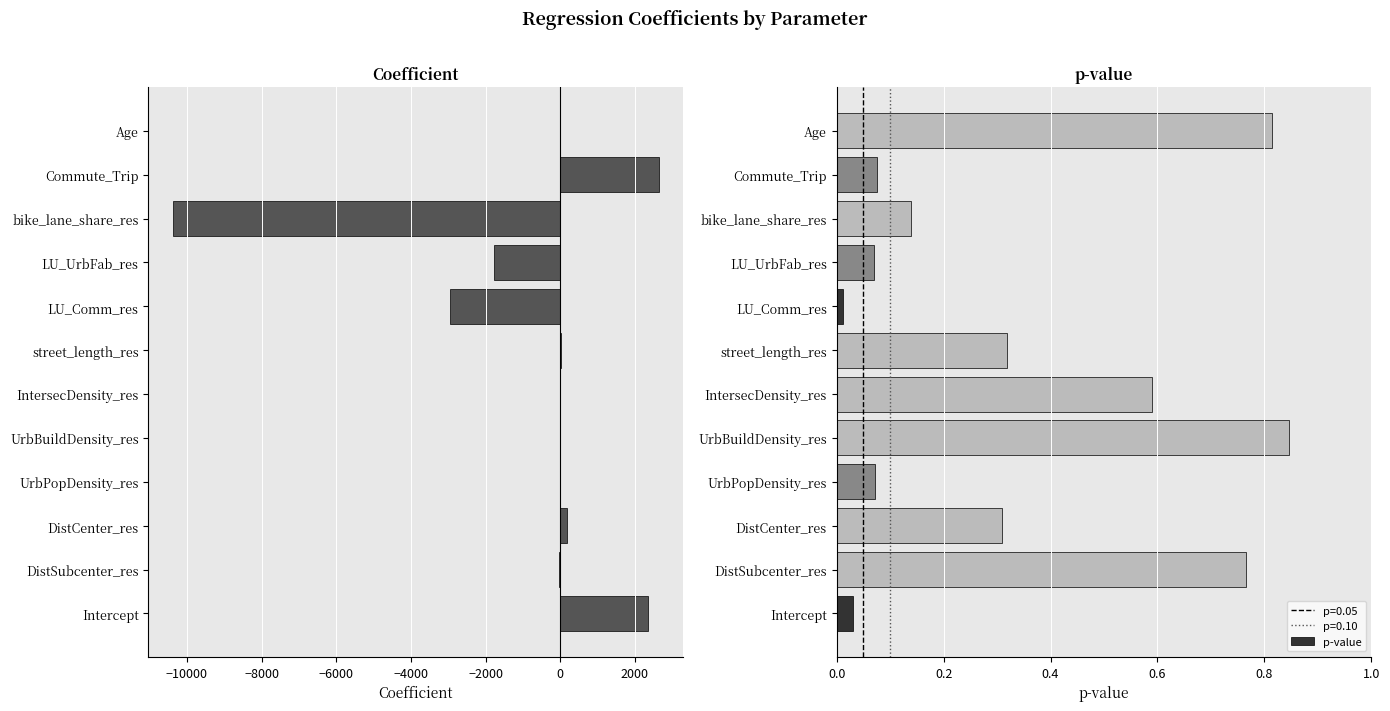

What is the minimum value shown in the chart?

-10377.7